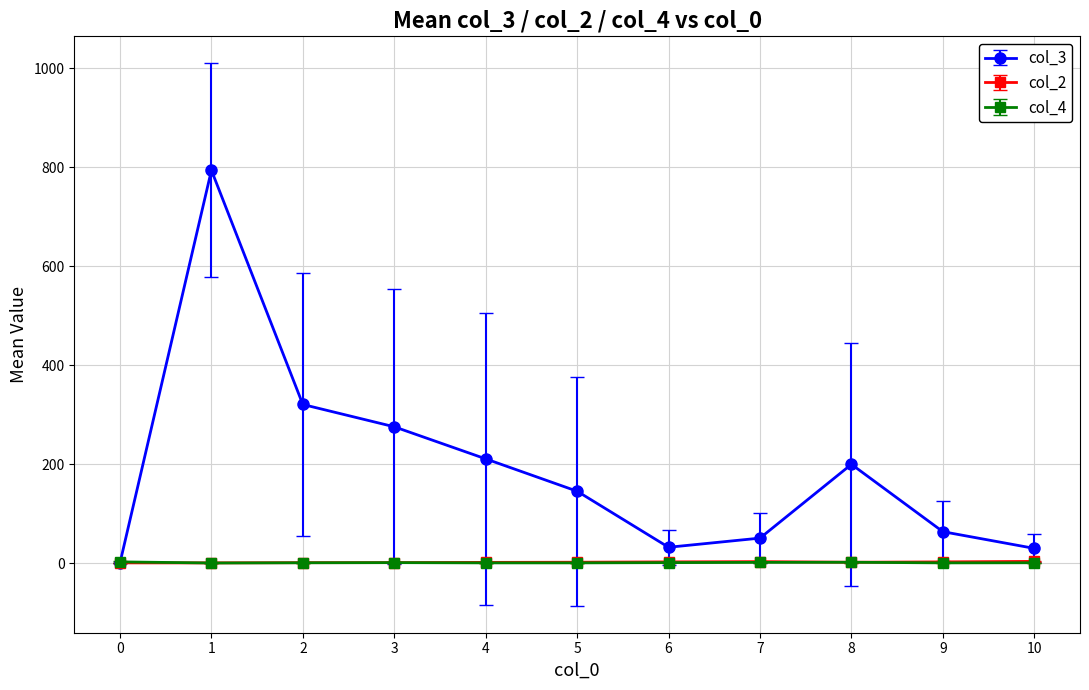

What is the difference between the col_4 values at 3 and 4?

0.5